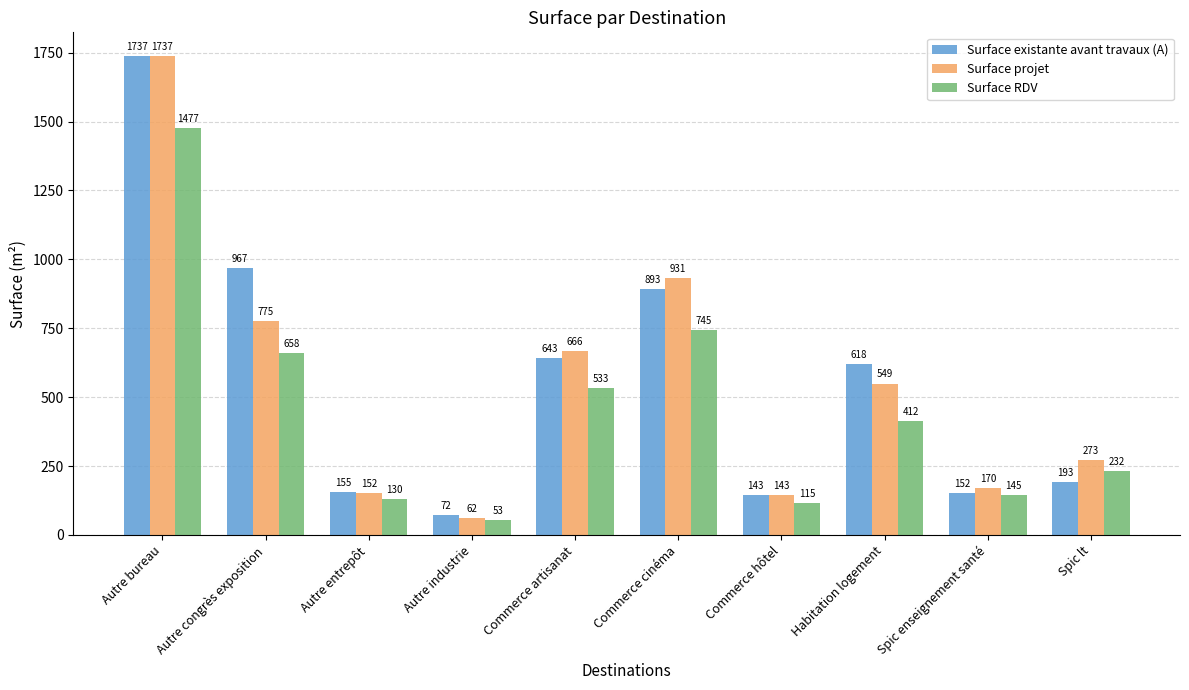

List the labels in order of Surface RDV value, smallest first.

Autre industrie, Commerce hôtel, Autre entrepôt, Spic enseignement santé, Spic lt, Habitation logement, Commerce artisanat, Autre congrès exposition, Commerce cinéma, Autre bureau